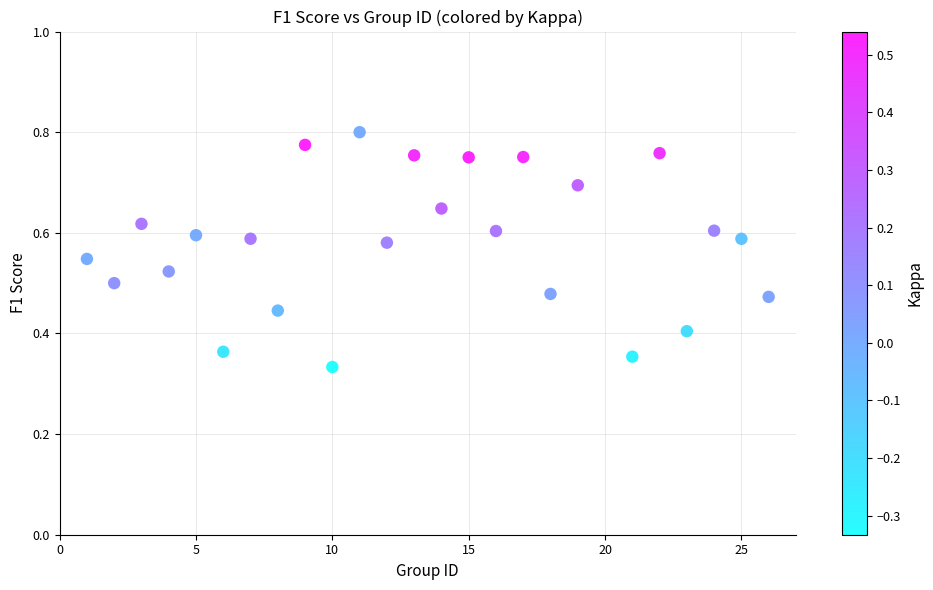

What is the range of X values (max minus min)?

25.0